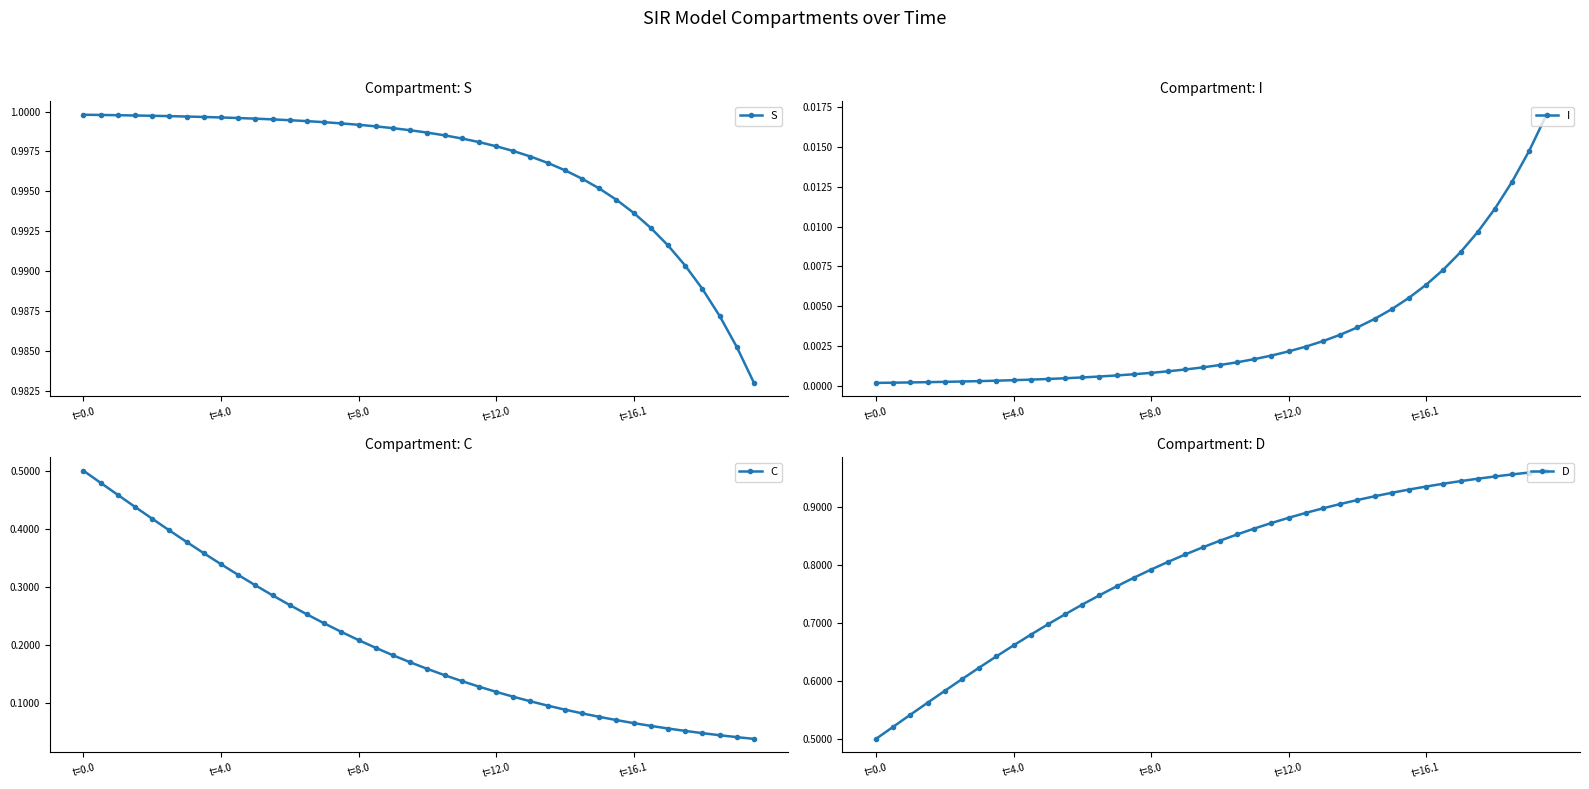

At 12, list the series in order from largest to smallest.

S, D, C, I